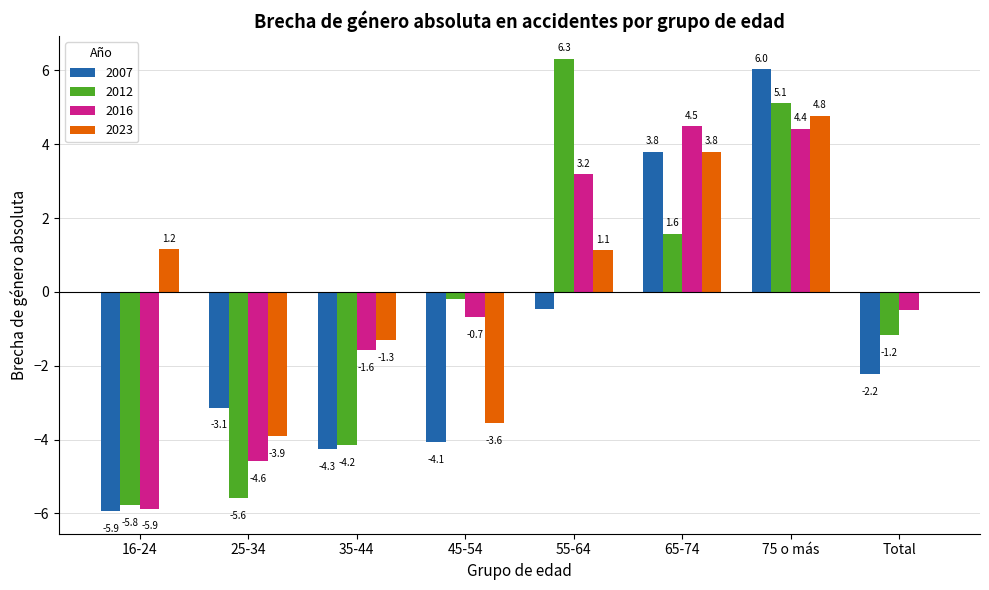

Does the chart contain stacked bars?

No